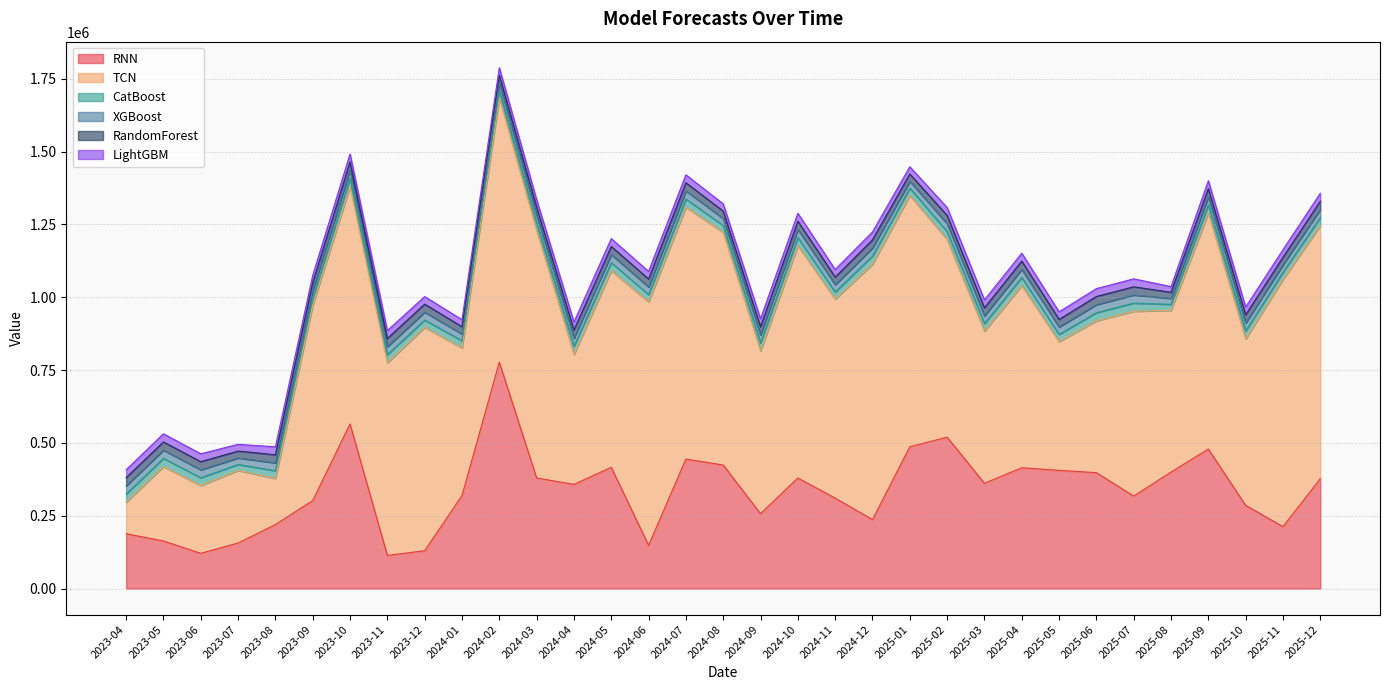

Reading left to right, what are all the values shown in this chart?

RNN: 2023-04=188044.7	2023-05=163219.5	2023-06=120735.8	2023-07=156310.9	2023-08=219401.0	2023-09=301922.6	2023-10=565140.9	2023-11=113618.4	2023-12=129698.7	2024-01=319164.7	2024-02=777253.6	2024-03=379668.0	2024-04=357475.3	2024-05=416141.7	2024-06=148333.2	2024-07=444452.7	2024-08=424038.0	2024-09=256803.3	2024-10=379456.6	2024-11=310361.7	2024-12=236486.7	2025-01=486659.6	2025-02=519588.9	2025-03=361297.7	2025-04=414644.1	2025-05=405742.1	2025-06=397832.2	2025-07=317250.9	2025-08=399745.3	2025-09=478933.9	2025-10=285482.4	2025-11=212458.6	2025-12=377156.0
TCN: 2023-04=108463.1	2023-05=255589.8	2023-06=232707.6	2023-07=249273.7	2023-08=158388.0	2023-09=670711.2	2023-10=815612.4	2023-11=661376.5	2023-12=766972.4	2024-01=506859.1	2024-02=907071.2	2024-03=849755.9	2024-04=446074.6	2024-05=674957.1	2024-06=835934.6	2024-07=864780.8	2024-08=798277.7	2024-09=558701.8	2024-10=797701.4	2024-11=683164.6	2024-12=877363.5	2025-01=862788.7	2025-02=678501.1	2025-03=522349.5	2025-04=625419.1	2025-05=442016.7	2025-06=521432.1	2025-07=634701.9	2025-08=555390.7	2025-09=809933.2	2025-10=571600.6	2025-11=849176.2	2025-12=868875.1
CatBoost: 2023-04=27667.3	2023-05=28045.0	2023-06=26809.0	2023-07=20404.5	2023-08=26655.7	2023-09=24764.4	2023-10=28003.1	2023-11=27700.7	2023-12=25156.5	2024-01=24579.2	2024-02=24961.6	2024-03=25754.0	2024-04=27920.6	2024-05=27734.5	2024-06=25071.3	2024-07=27920.6	2024-08=23969.6	2024-09=27656.9	2024-10=27920.6	2024-11=24377.3	2024-12=27656.9	2025-01=25326.7	2025-02=27285.4	2025-03=25902.8	2025-04=27920.6	2025-05=24622.0	2025-06=27760.1	2025-07=27920.6	2025-08=20560.7	2025-09=27920.6	2025-10=27090.8	2025-11=24377.3	2025-12=27920.6
XGBoost: 2023-04=28363.5	2023-05=28373.7	2023-06=27459.9	2023-07=22328.1	2023-08=26979.8	2023-09=26032.0	2023-10=27997.4	2023-11=27636.7	2023-12=27056.5	2024-01=23291.9	2024-02=26182.4	2024-03=26719.5	2024-04=27983.1	2024-05=27612.2	2024-06=25924.0	2024-07=27983.1	2024-08=23901.9	2024-09=27610.5	2024-10=27983.1	2024-11=25412.4	2024-12=27610.5	2025-01=23575.8	2025-02=27532.6	2025-03=26509.9	2025-04=27983.1	2025-05=25414.9	2025-06=27612.2	2025-07=27983.1	2025-08=20516.7	2025-09=27983.1	2025-10=27309.8	2025-11=25412.4	2025-12=27983.1
RandomForest: 2023-04=28072.2	2023-05=27936.7	2023-06=27679.9	2023-07=23504.3	2023-08=27815.9	2023-09=26467.8	2023-10=28028.8	2023-11=28019.6	2023-12=27460.6	2024-01=24830.4	2024-02=27011.4	2024-03=27616.1	2024-04=28017.1	2024-05=27943.7	2024-06=27347.3	2024-07=28017.1	2024-08=25463.5	2024-09=27905.2	2024-10=28017.1	2024-11=25825.7	2024-12=27905.2	2025-01=24779.2	2025-02=28017.1	2025-03=27674.8	2025-04=28017.1	2025-05=26103.4	2025-06=27943.7	2025-07=28017.1	2025-08=20791.5	2025-09=28017.1	2025-10=27950.7	2025-11=25825.7	2025-12=28017.1
LightGBM: 2023-04=27156.0	2023-05=28070.3	2023-06=27199.0	2023-07=23204.2	2023-08=27236.7	2023-09=25167.0	2023-10=27277.7	2023-11=27157.7	2023-12=26116.1	2024-01=24236.5	2024-02=25651.2	2024-03=25953.1	2024-04=27320.7	2024-05=27042.6	2024-06=26116.1	2024-07=27320.7	2024-08=25001.3	2024-09=27362.0	2024-10=27320.7	2024-11=26116.1	2024-12=27362.0	2025-01=24875.2	2025-02=27320.7	2025-03=27319.1	2025-04=27320.7	2025-05=26116.1	2025-06=27042.6	2025-07=27320.7	2025-08=19677.7	2025-09=27320.7	2025-10=27042.6	2025-11=26116.1	2025-12=27320.7